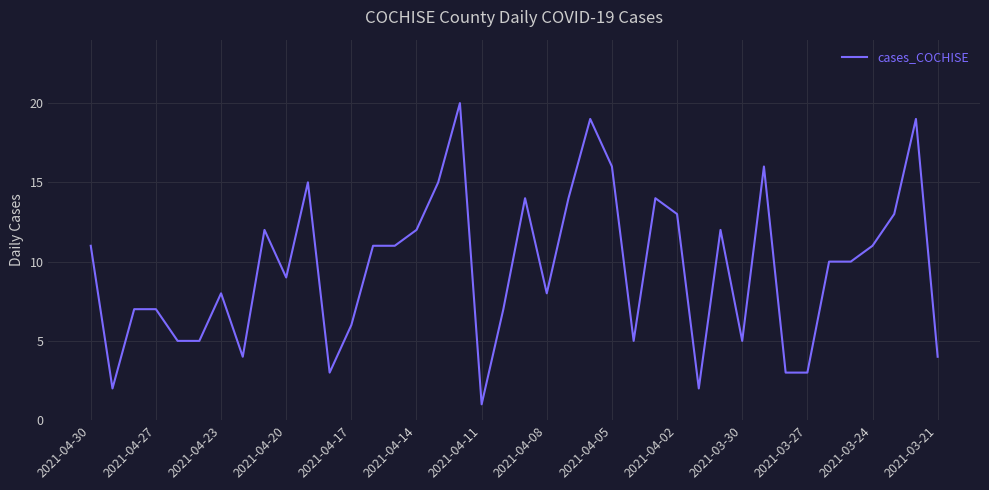

What is the difference between the maximum and minimum values?

19